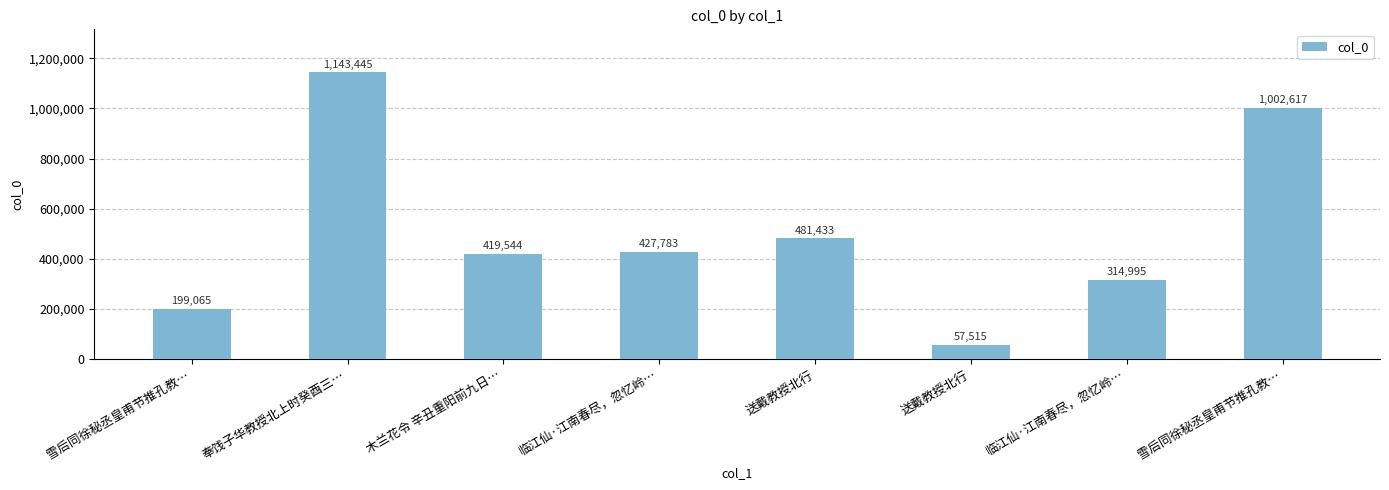

List the labels in order of value, smallest first.

送戴教授北行, 雪后同徐秘丞皇甫节推孔教…, 临江仙·江南春尽，忽忆岭…, 木兰花令 辛丑重阳前九日…, 临江仙·江南春尽，忽忆岭…, 送戴教授北行, 雪后同徐秘丞皇甫节推孔教…, 奉饯子华教授北上时癸酉三…